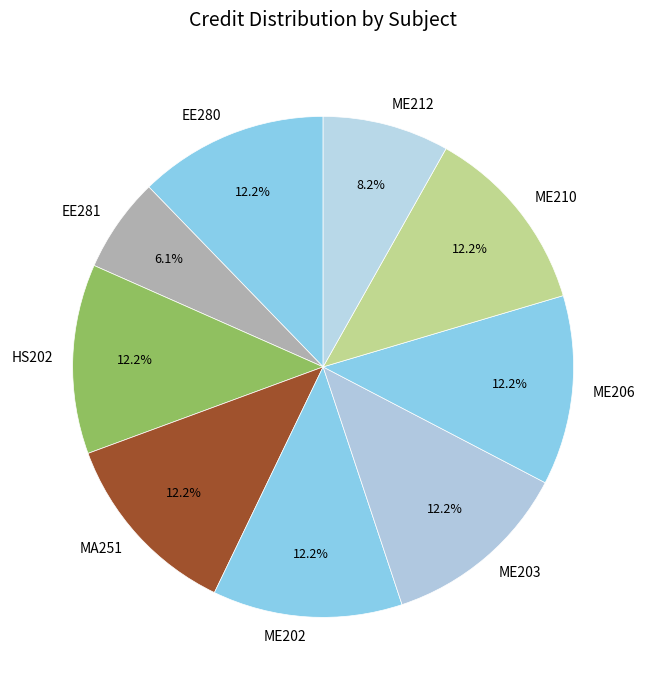

Is it true that MA251 is 24% of the pie?

False